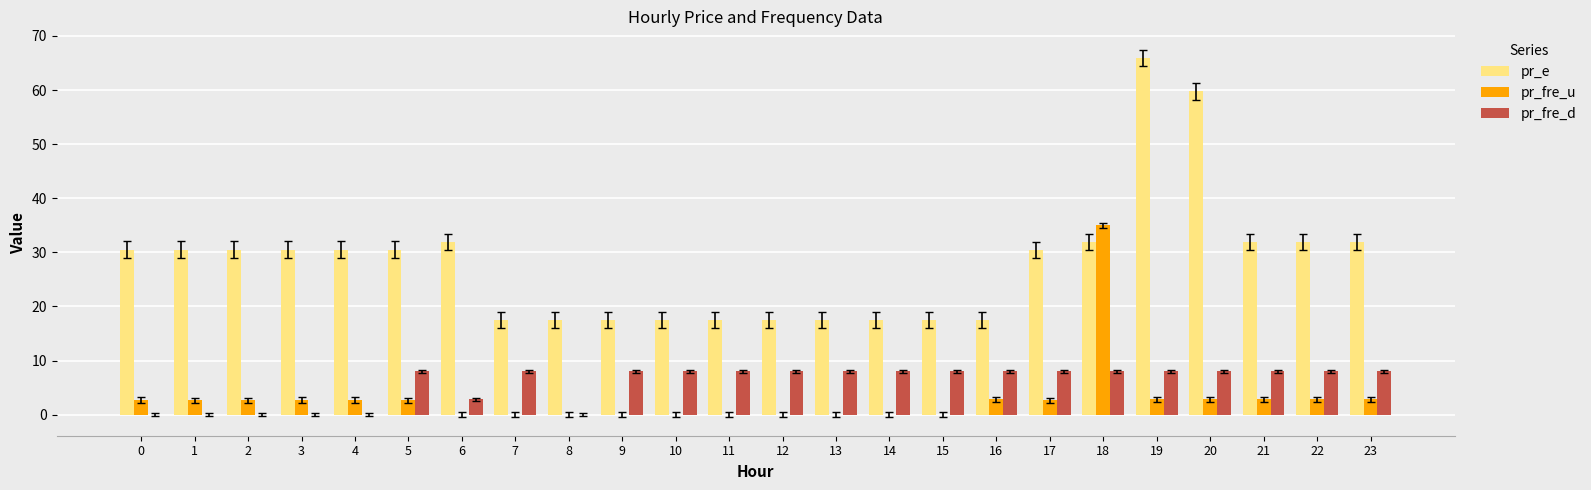

What is the sum of all pr_fre_d values?

138.8